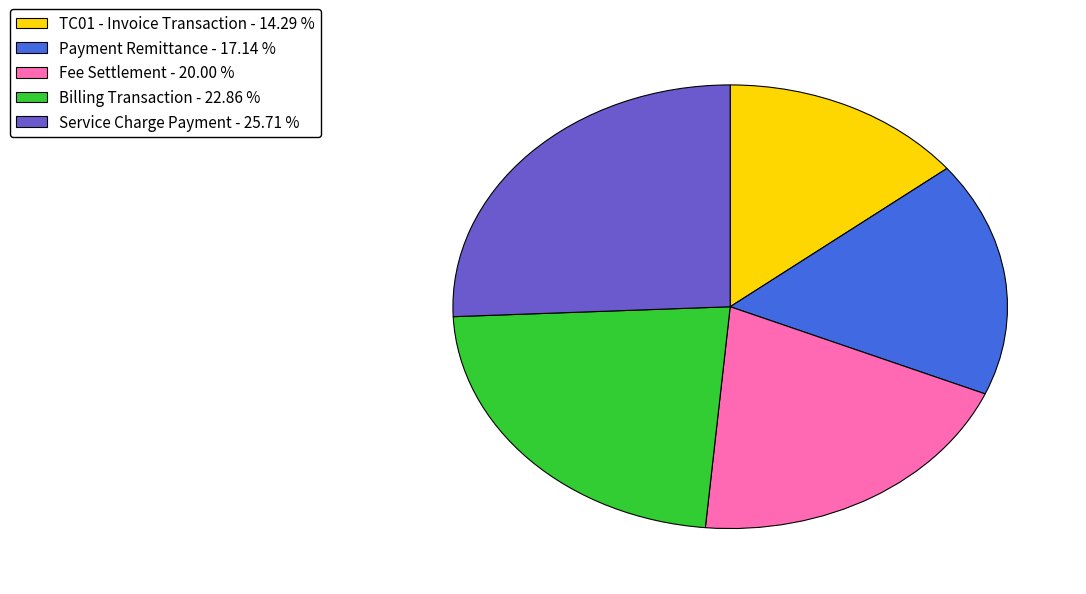

Combined, do Billing Transaction - 22.86 % and TC01 - Invoice Transaction - 14.29 % account for over 50%?

No